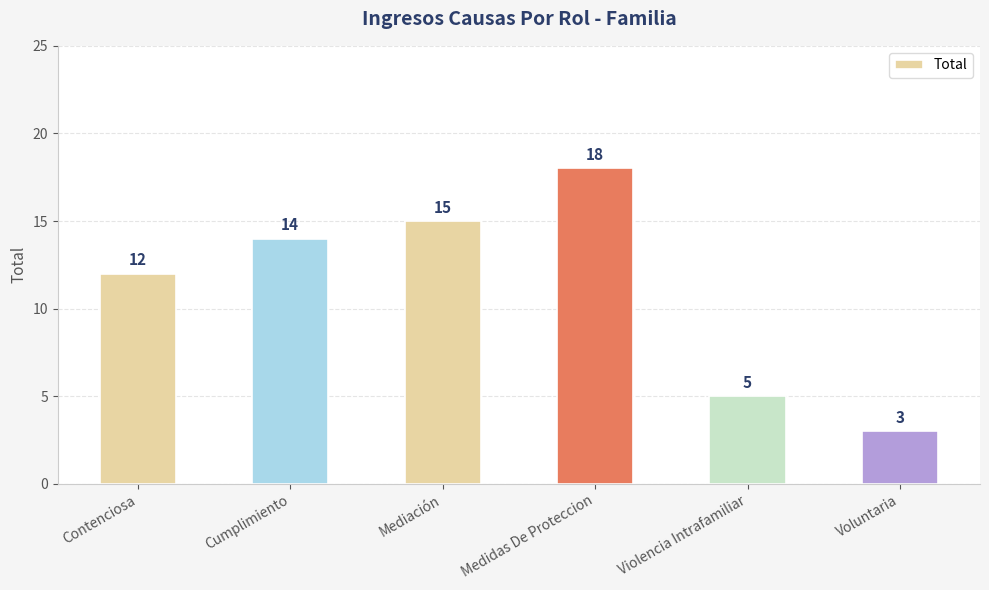

What is the sum of all values?

67